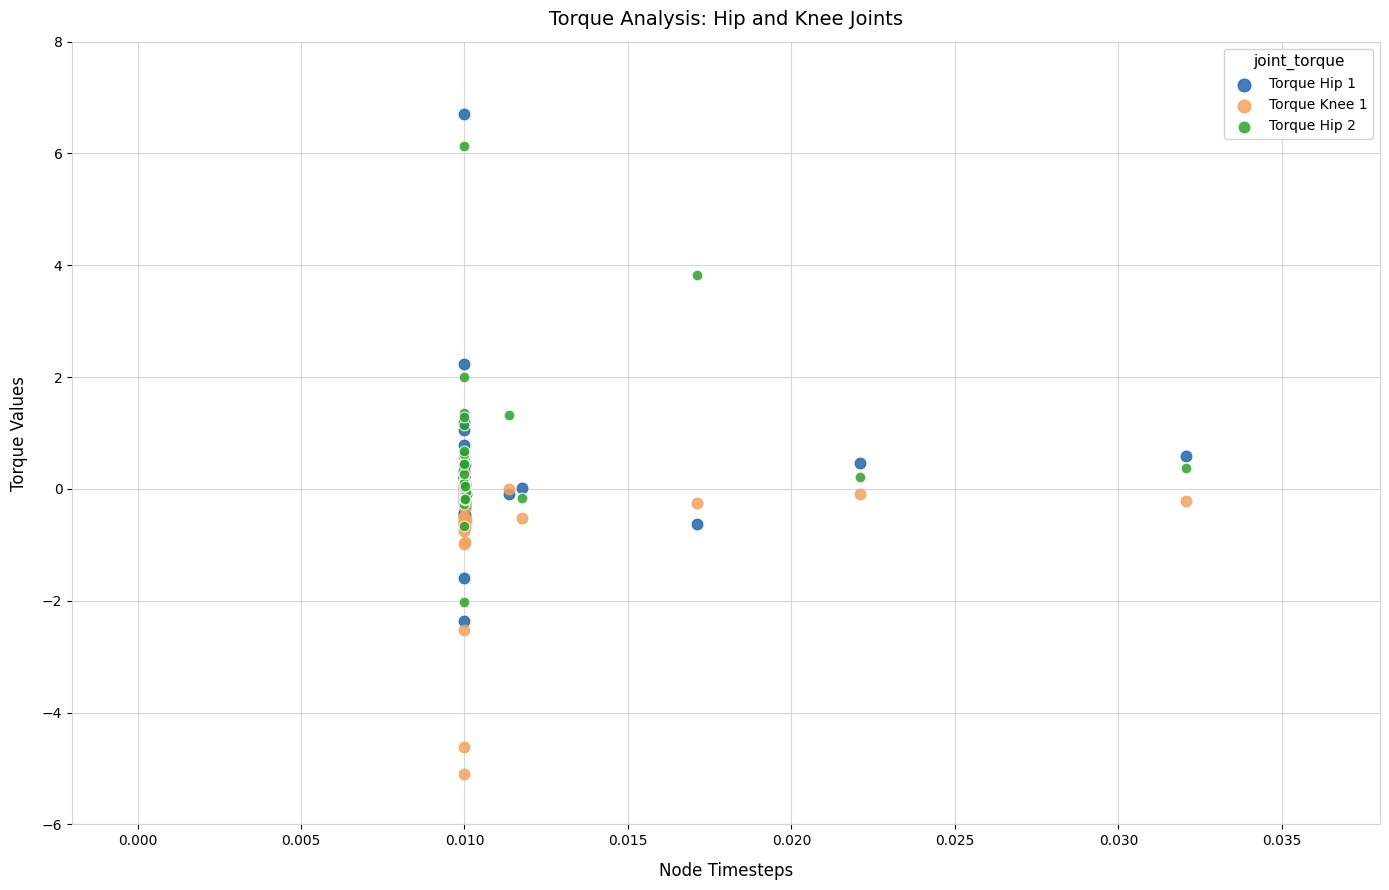

Which series contains the highest Y value?

Torque Hip 1